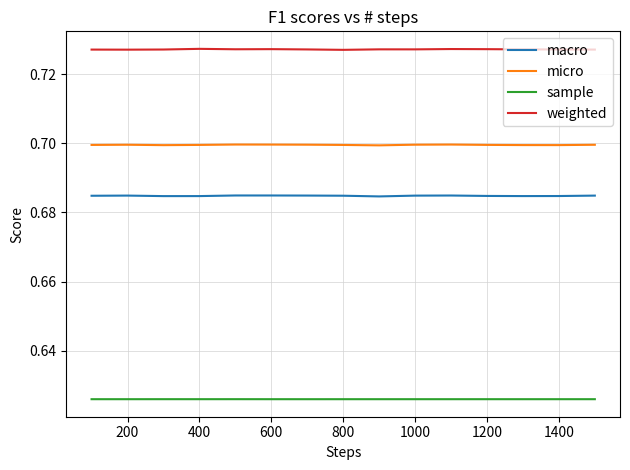

Which series has the largest total across all categories?

weighted